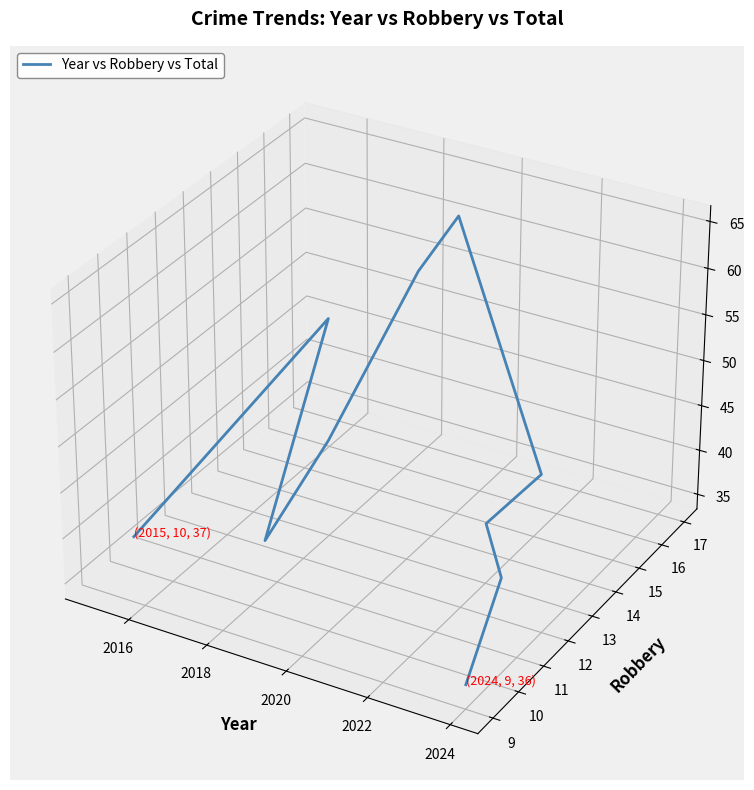

Does the chart have visible grid lines?

No